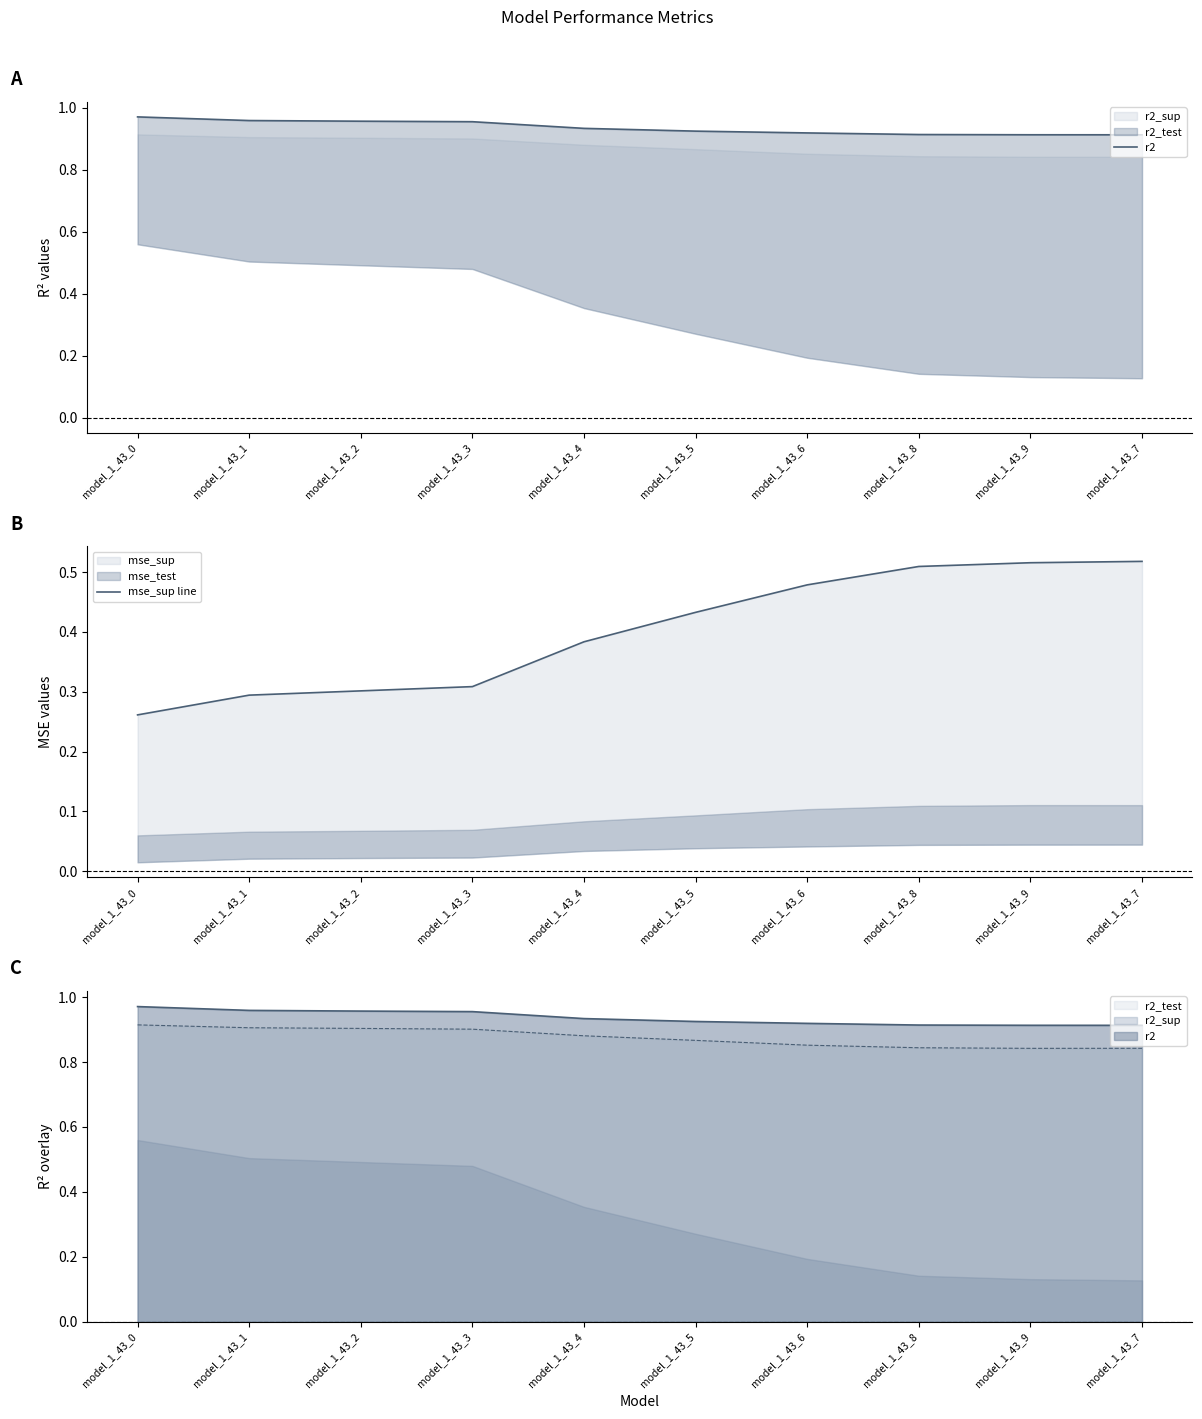

True or false: mse_sup line and r2 intersect in this chart.

False